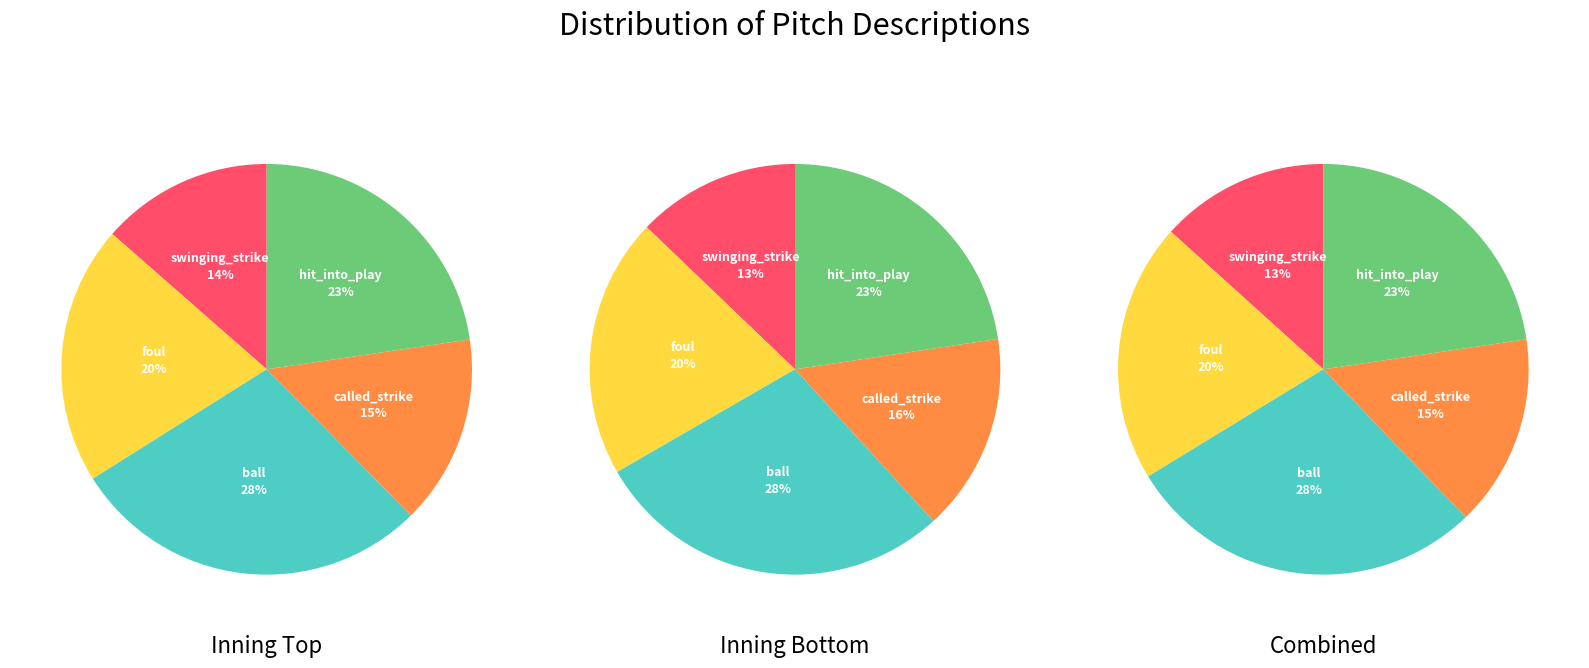

Which category has the biggest portion of the pie?

ball